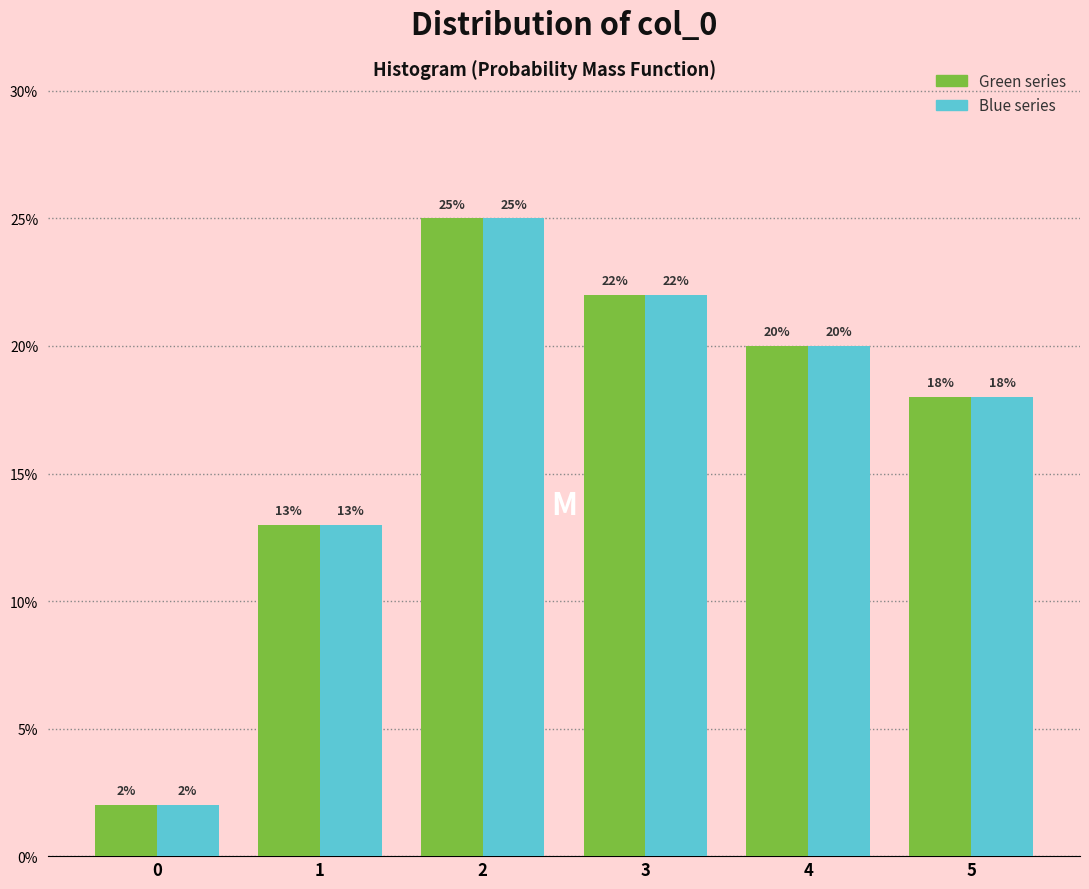

What is the total value across all series at 1?

26